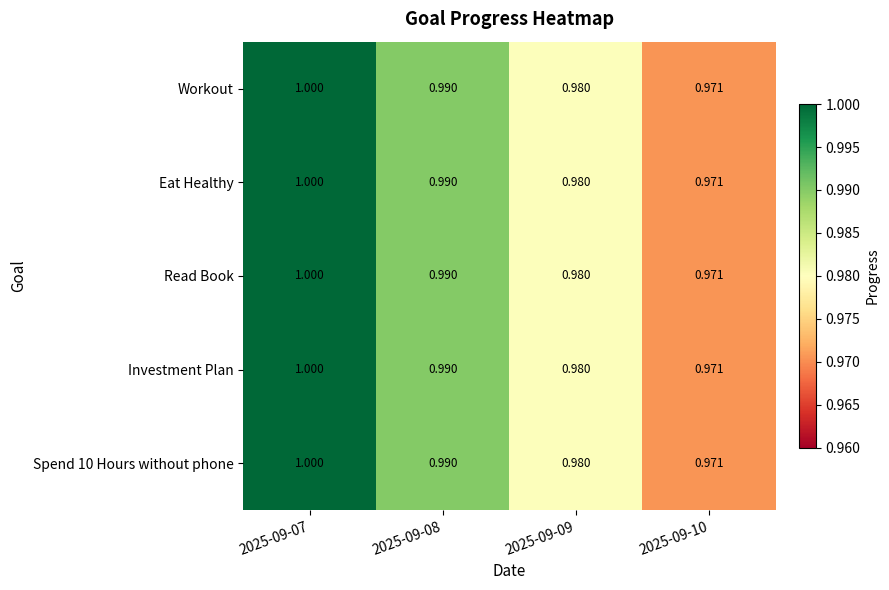

Is the value of Spend 10 Hours without phone at 2025-09-09 greater than the value of Workout at 2025-09-10?

Yes